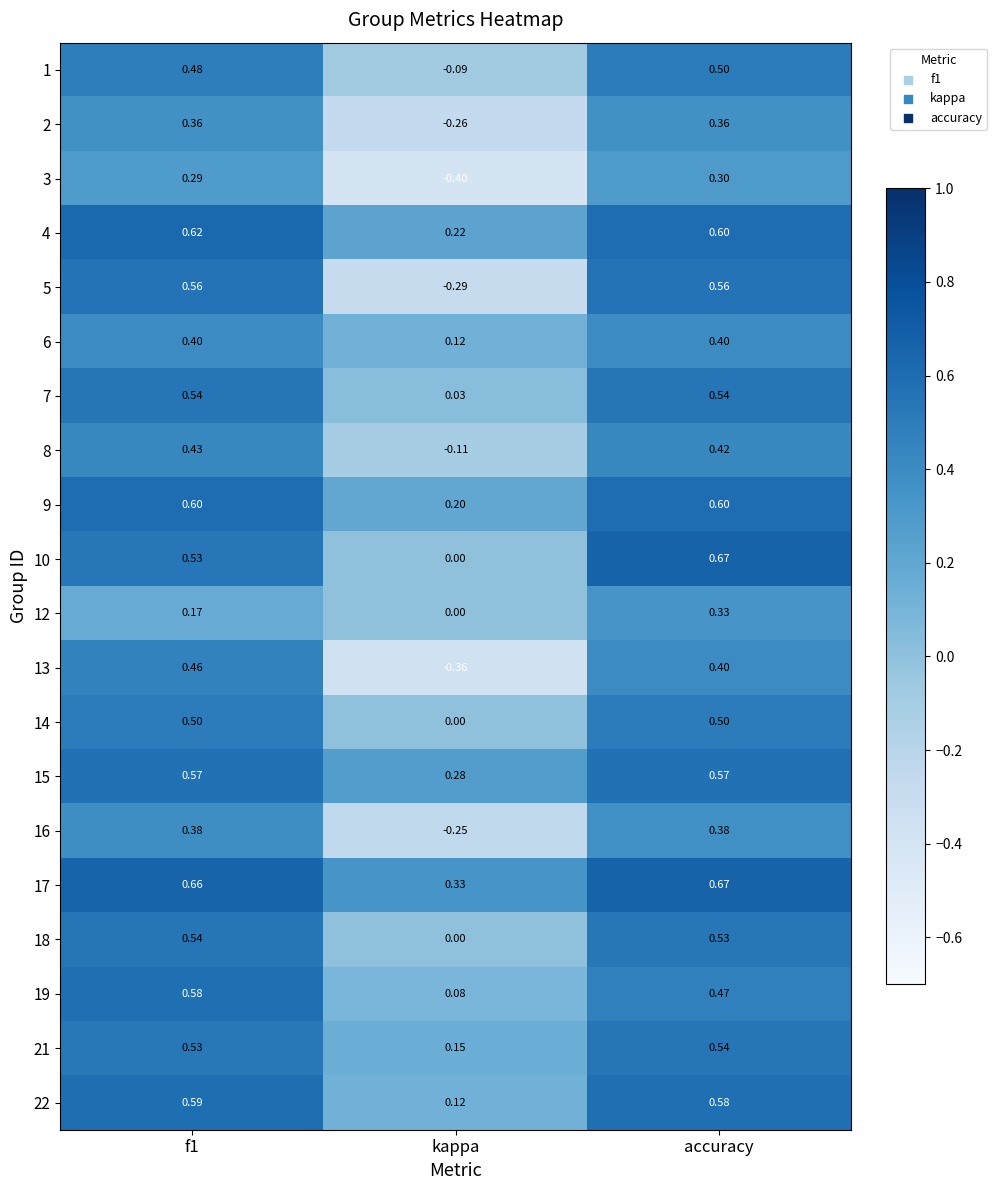

Which series has the largest total across all categories?

17